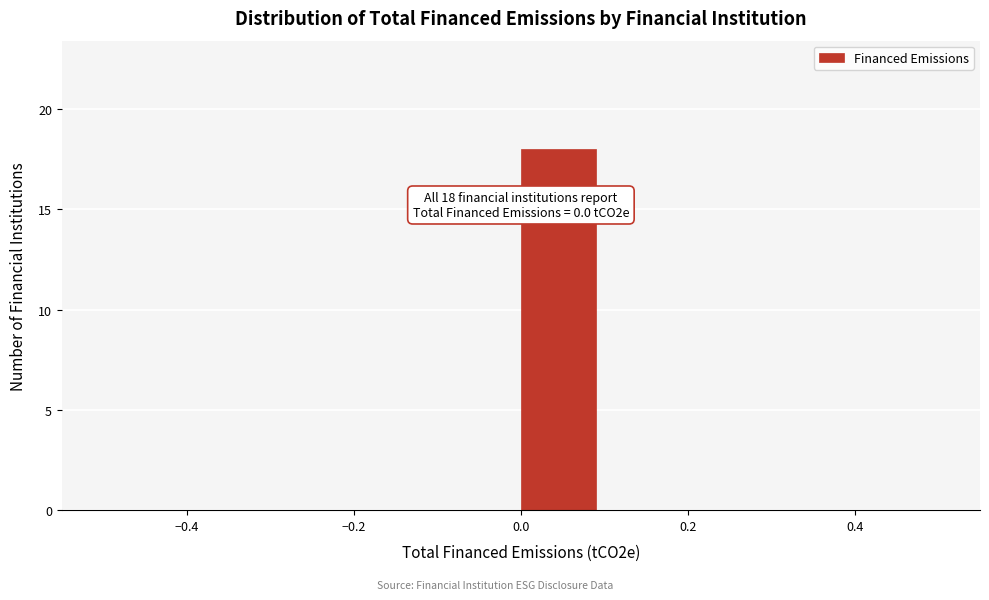

Which range on the x-axis has the tallest bar?

0.0 to 0.1